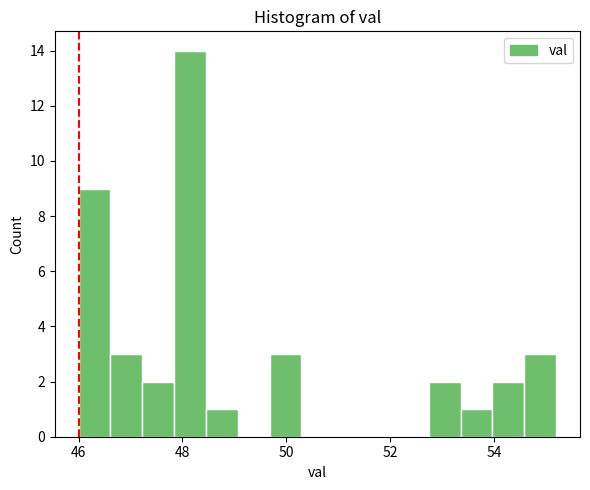

Around what value on the x-axis is the tallest bar? Give the approximate position of its centre, as read against the axis.

48.2